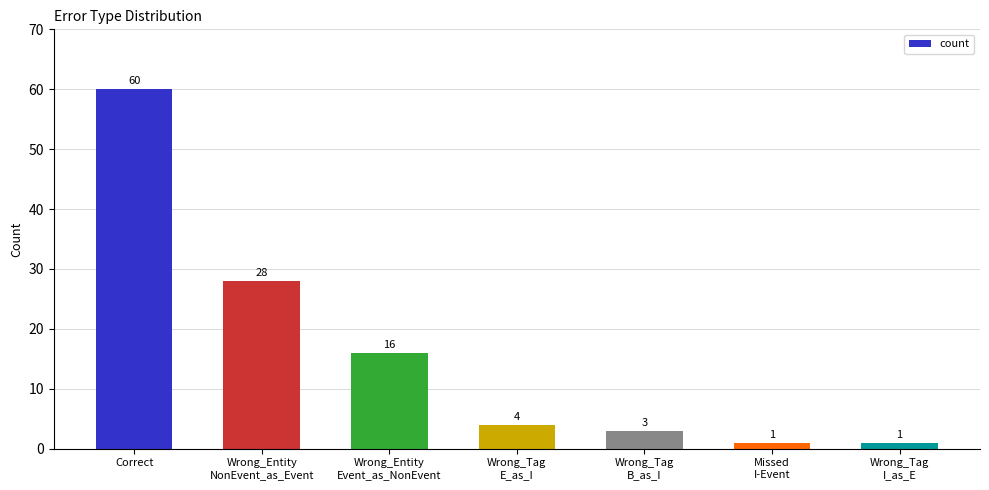

At which label is the value closest to 30?

Wrong_Entity
NonEvent_as_Event